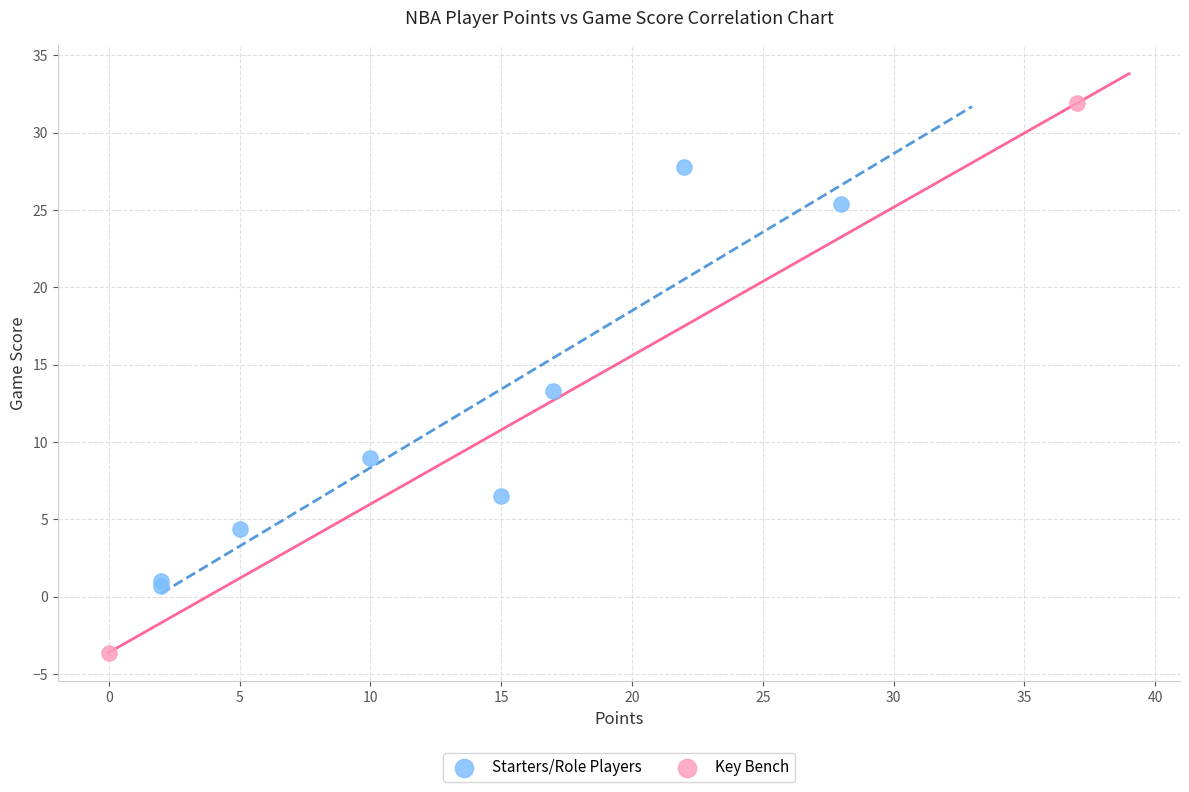

Which series reaches the minimum Y coordinate?

Key Bench